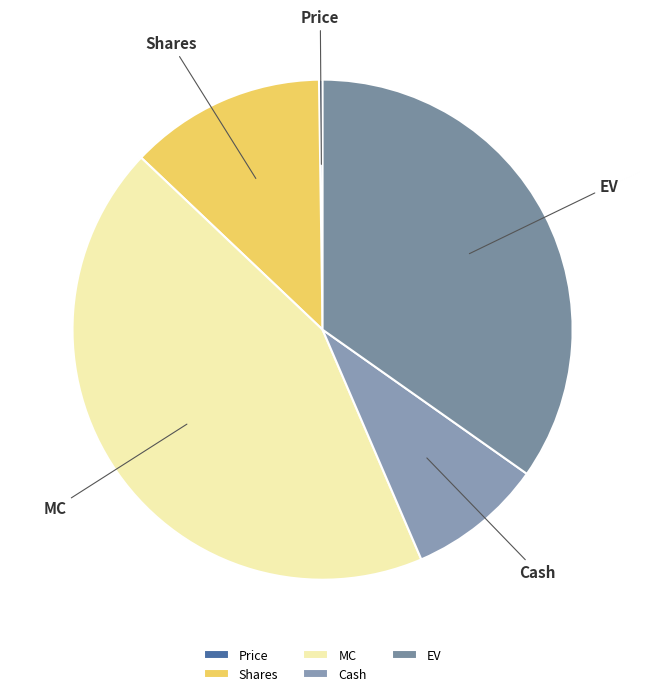

What is the largest slice in the pie chart?

MC